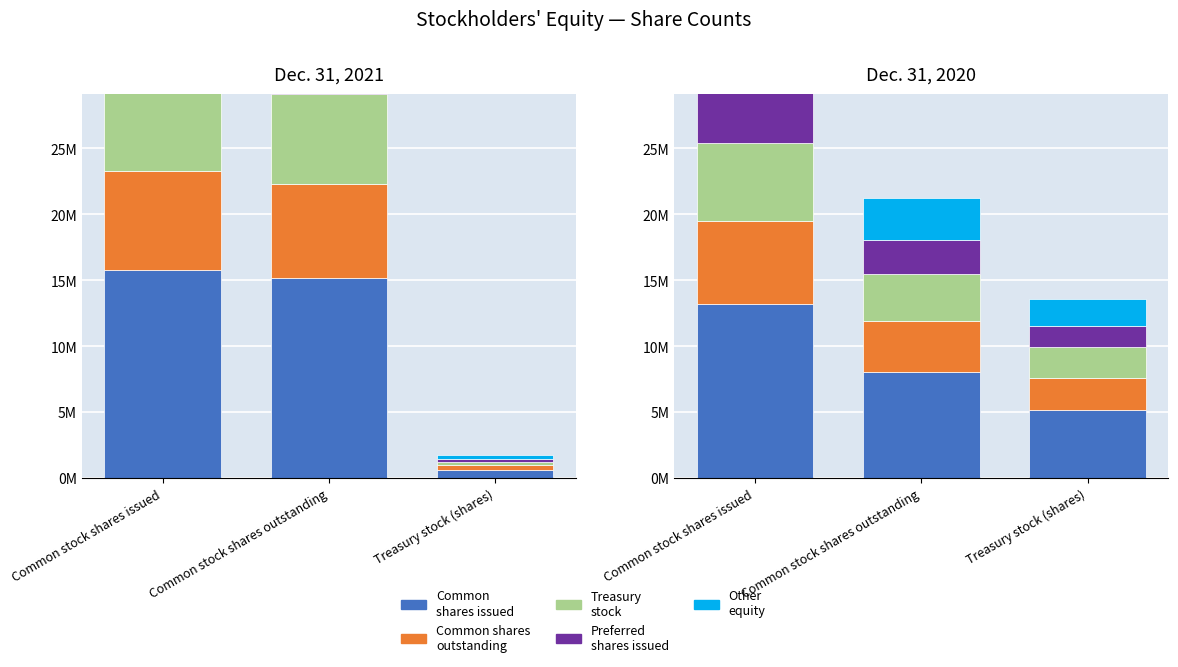

Is it true that Segment 3 equals 200139.4 at Treasury stock (shares)?

False